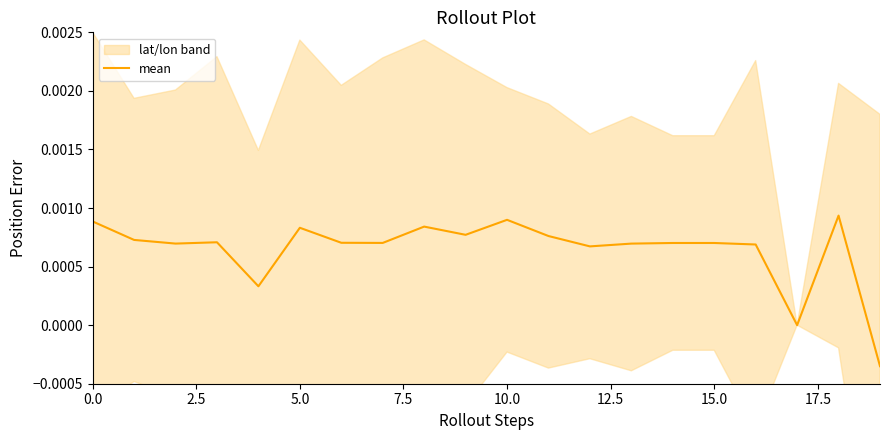

The chart shows a value of 0.0 at 10.0. True or false?

False